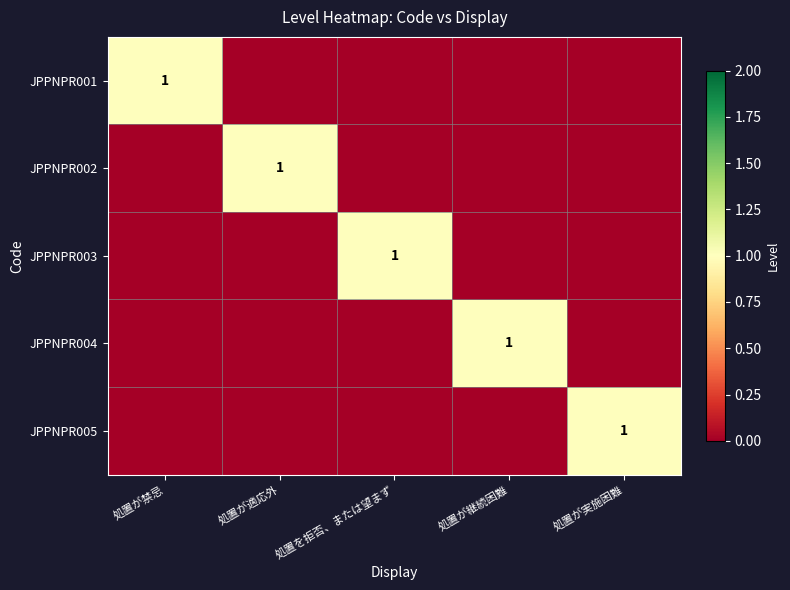

Is it true that JPPNPR003 equals 1 at 処置を拒否、または望まず?

True